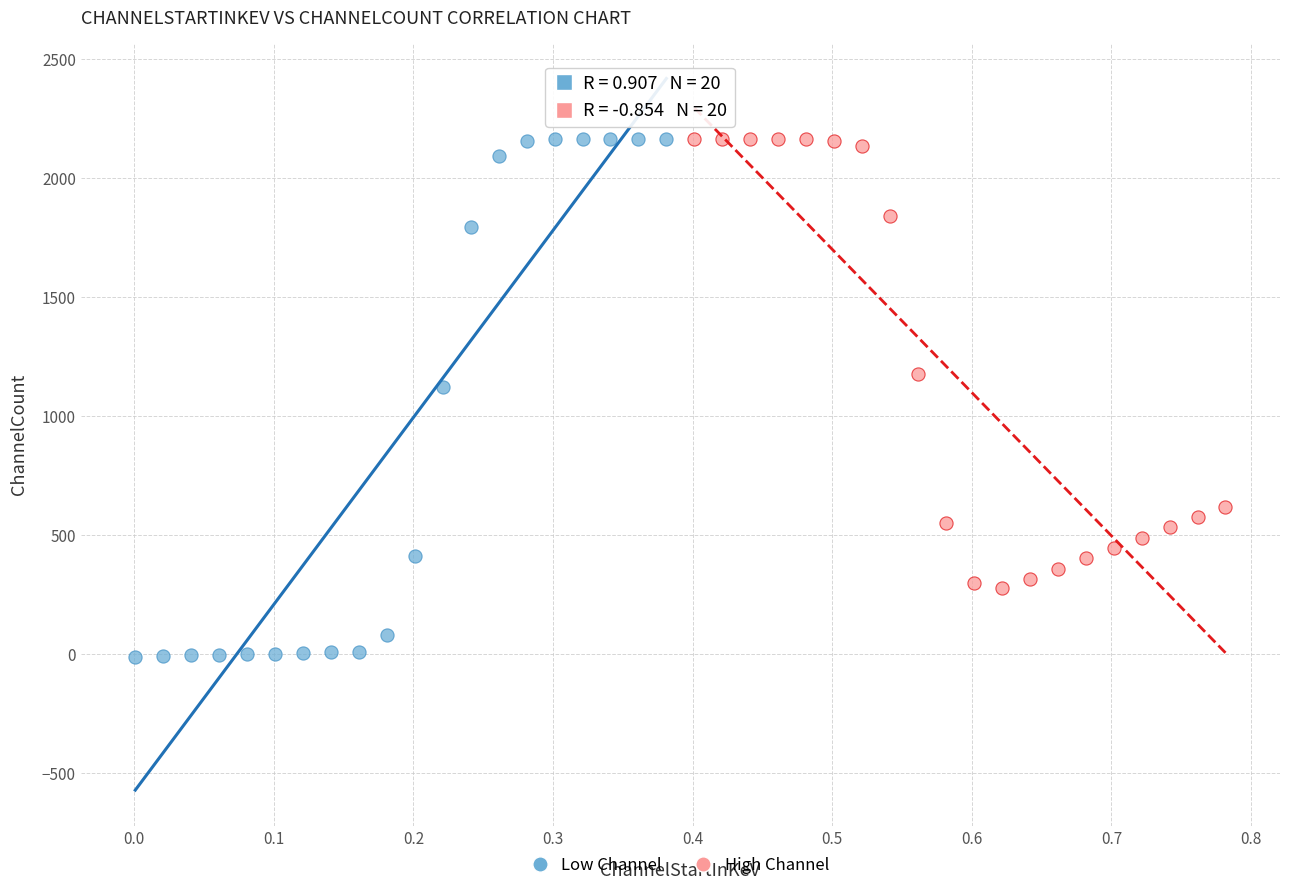

Which series has the largest Y range (max minus min)?

Low Channel